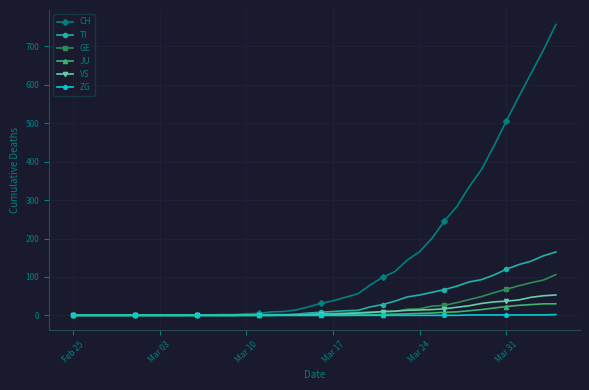

Which series has the largest total across all categories?

CH